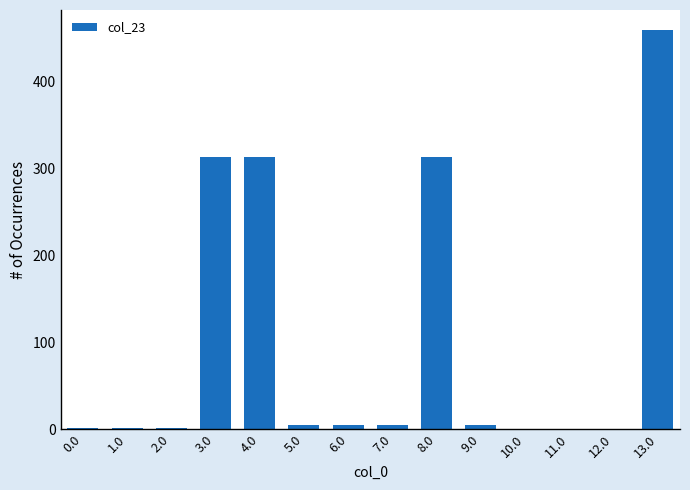

Is it true that the value at 10.0 is 293.9?

False